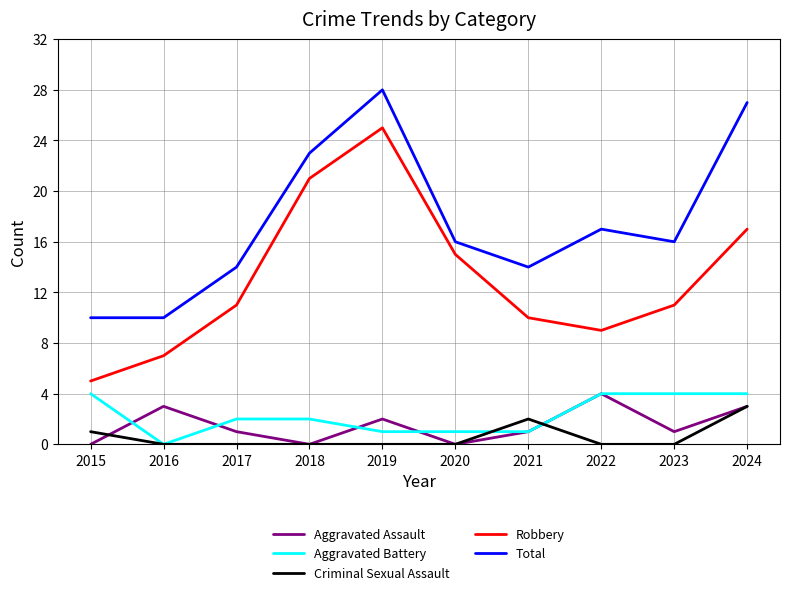

Where do Aggravated Battery and Aggravated Assault first cross each other?

2015 and 2016